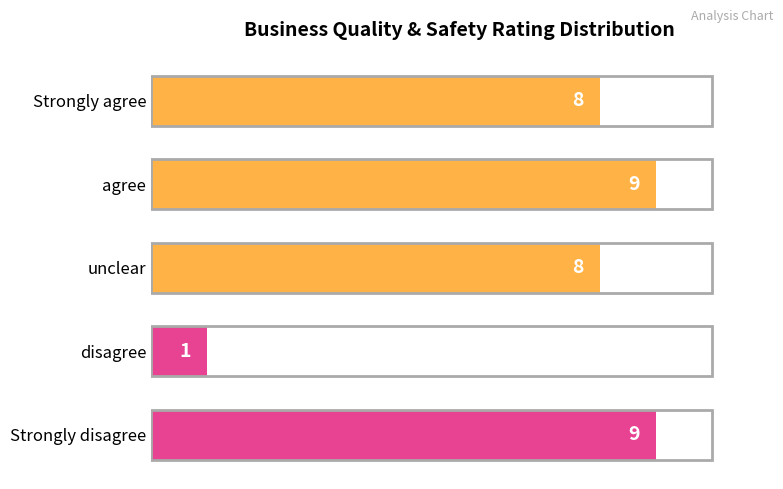

What is the difference between the maximum and minimum values?

8